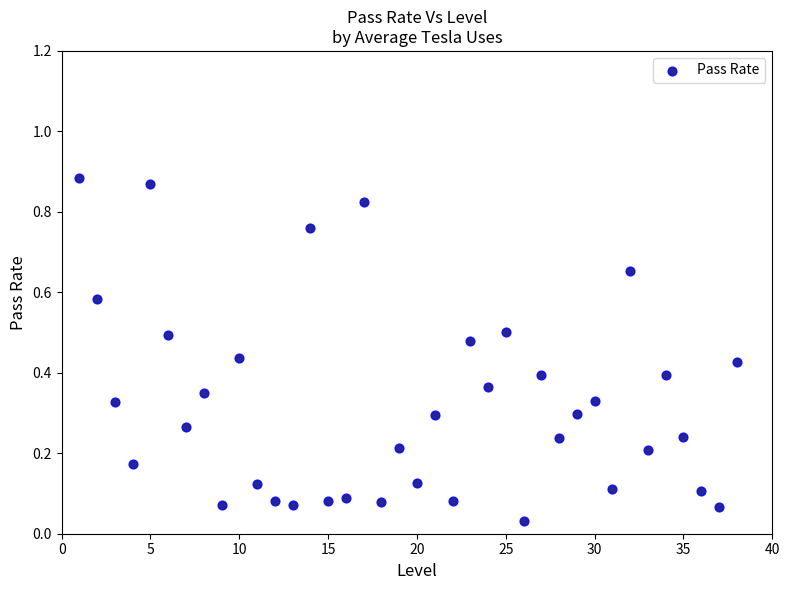

What is the range of X values (max minus min)?

37.0